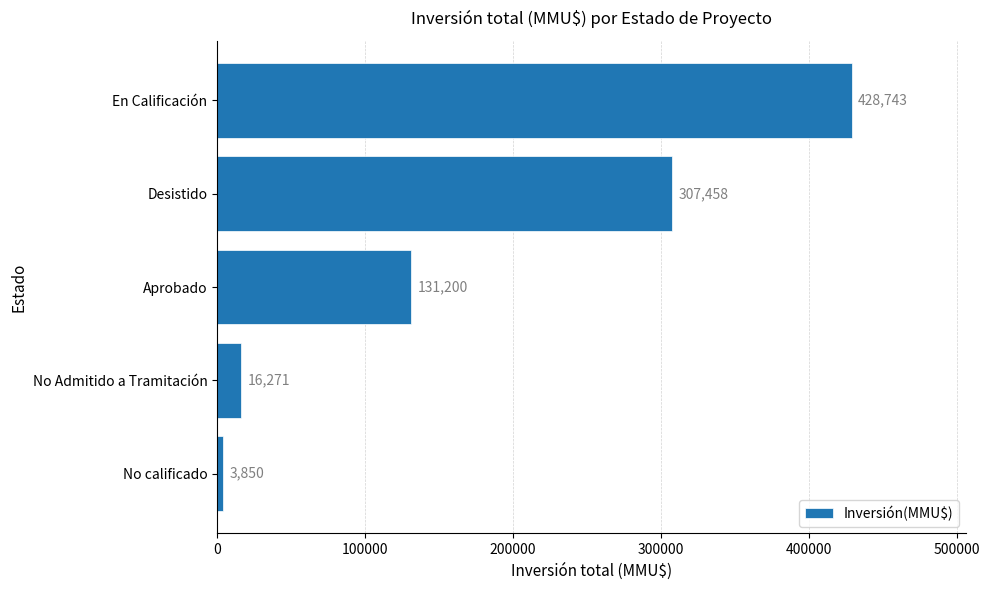

At which category does the chart reach its peak across all series?

En Calificación